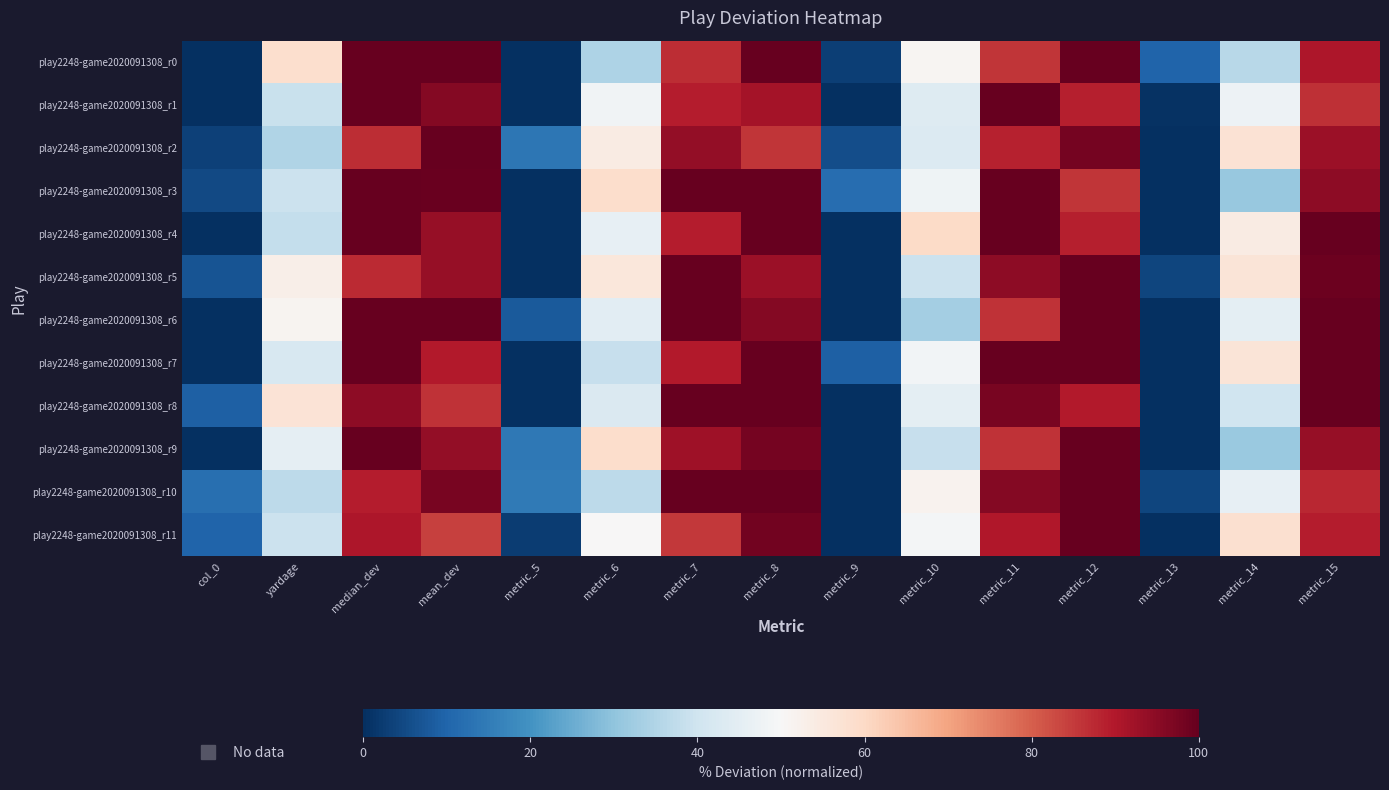

Reading left to right, list all the values displayed in this chart.

play2248-game2020091308_r0: col_0=0.0	yardage=58.3	median_dev=100.0	mean_dev=100.0	metric_5=0.0	metric_6=34.5	metric_7=86.7	metric_8=100.0	metric_9=3.0	metric_10=51.0	metric_11=85.6	metric_12=100.0	metric_13=10.0	metric_14=36.2	metric_15=90.5
play2248-game2020091308_r1: col_0=0.0	yardage=38.9	median_dev=100.0	mean_dev=95.9	metric_5=0.0	metric_6=48.2	metric_7=89.2	metric_8=91.7	metric_9=0.0	metric_10=43.5	metric_11=100.0	metric_12=88.9	metric_13=0.4	metric_14=47.6	metric_15=86.4
play2248-game2020091308_r2: col_0=3.2	yardage=34.9	median_dev=87.0	mean_dev=100.0	metric_5=14.0	metric_6=54.1	metric_7=94.1	metric_8=85.8	metric_9=5.5	metric_10=43.0	metric_11=88.7	metric_12=97.8	metric_13=0.0	metric_14=57.1	metric_15=92.8
play2248-game2020091308_r3: col_0=4.9	yardage=39.2	median_dev=100.0	mean_dev=99.3	metric_5=0.0	metric_6=58.9	metric_7=100.0	metric_8=100.0	metric_9=11.8	metric_10=47.7	metric_11=100.0	metric_12=85.6	metric_13=0.0	metric_14=31.2	metric_15=94.8
play2248-game2020091308_r4: col_0=0.0	yardage=37.9	median_dev=100.0	mean_dev=93.6	metric_5=0.0	metric_6=46.1	metric_7=89.2	metric_8=100.0	metric_9=0.0	metric_10=59.4	metric_11=100.0	metric_12=88.9	metric_13=0.0	metric_14=54.3	metric_15=100.0
play2248-game2020091308_r5: col_0=6.9	yardage=52.9	median_dev=87.2	mean_dev=93.7	metric_5=0.0	metric_6=55.7	metric_7=100.0	metric_8=92.8	metric_9=0.0	metric_10=39.1	metric_11=94.8	metric_12=100.0	metric_13=4.1	metric_14=56.4	metric_15=99.2
play2248-game2020091308_r6: col_0=0.0	yardage=51.2	median_dev=100.0	mean_dev=99.7	metric_5=8.1	metric_6=44.6	metric_7=100.0	metric_8=95.7	metric_9=0.0	metric_10=33.0	metric_11=85.9	metric_12=100.0	metric_13=0.0	metric_14=45.1	metric_15=100.0
play2248-game2020091308_r7: col_0=0.0	yardage=42.1	median_dev=100.0	mean_dev=89.8	metric_5=0.0	metric_6=38.5	metric_7=89.8	metric_8=100.0	metric_9=9.2	metric_10=48.8	metric_11=100.0	metric_12=100.0	metric_13=0.0	metric_14=56.6	metric_15=100.0
play2248-game2020091308_r8: col_0=9.2	yardage=56.7	median_dev=94.5	mean_dev=86.2	metric_5=0.0	metric_6=42.6	metric_7=100.0	metric_8=100.0	metric_9=0.0	metric_10=45.1	metric_11=97.5	metric_12=89.6	metric_13=0.0	metric_14=39.9	metric_15=100.0
play2248-game2020091308_r9: col_0=0.0	yardage=45.4	median_dev=100.0	mean_dev=93.8	metric_5=14.2	metric_6=58.7	metric_7=92.6	metric_8=97.8	metric_9=0.0	metric_10=38.3	metric_11=86.1	metric_12=100.0	metric_13=0.1	metric_14=31.3	metric_15=93.4
play2248-game2020091308_r10: col_0=12.2	yardage=37.0	median_dev=89.3	mean_dev=97.6	metric_5=14.6	metric_6=37.1	metric_7=100.0	metric_8=100.0	metric_9=0.0	metric_10=51.7	metric_11=96.0	metric_12=100.0	metric_13=4.0	metric_14=45.9	metric_15=87.7
play2248-game2020091308_r11: col_0=10.1	yardage=39.4	median_dev=90.6	mean_dev=84.1	metric_5=2.7	metric_6=50.1	metric_7=85.5	metric_8=98.3	metric_9=0.0	metric_10=49.2	metric_11=90.2	metric_12=100.0	metric_13=0.0	metric_14=57.9	metric_15=89.1